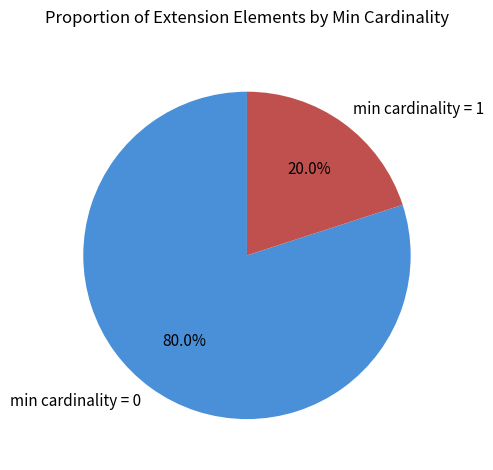

Does min cardinality = 1 account for over 50% of the chart?

No